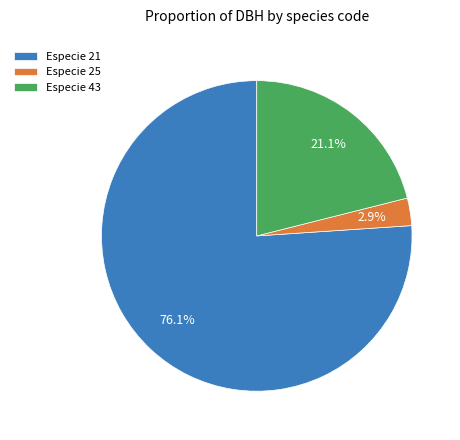

Is there a majority slice in this chart?

Yes